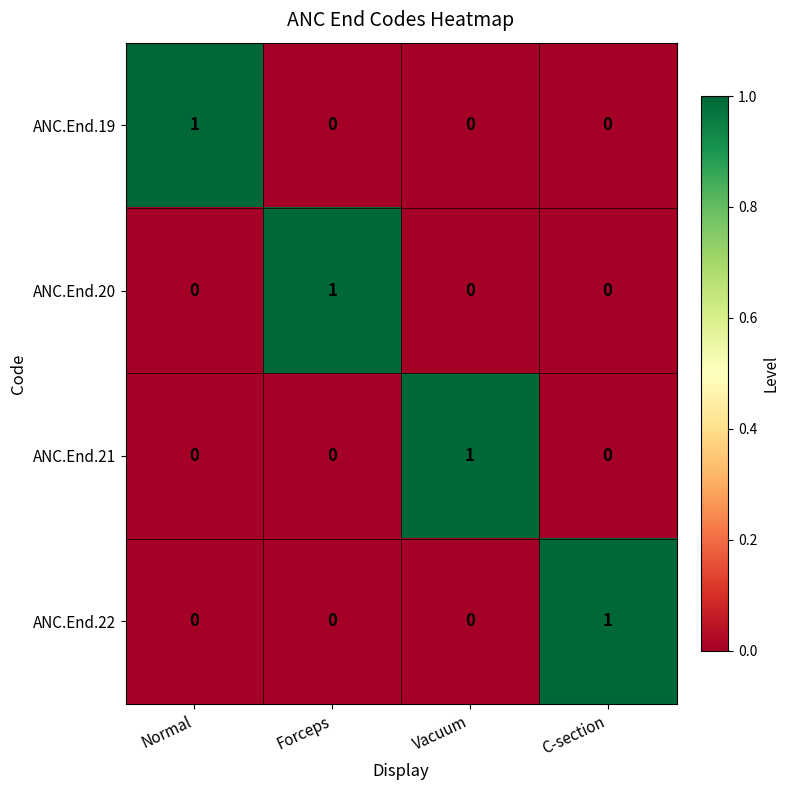

How many ANC.End.20 values are between 0 and 1?

4